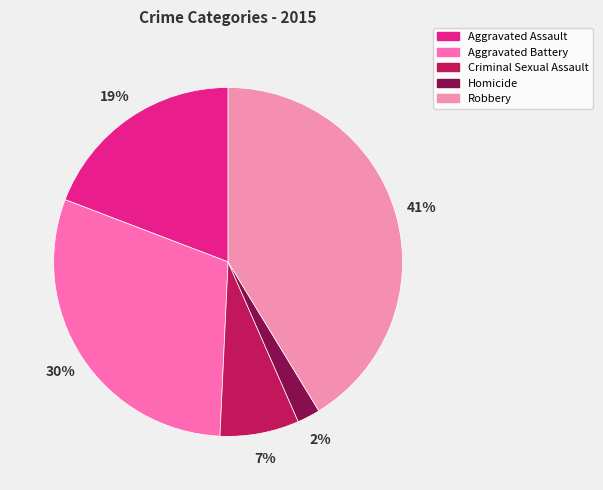

How much of the chart is everything except Robbery?

58.7%